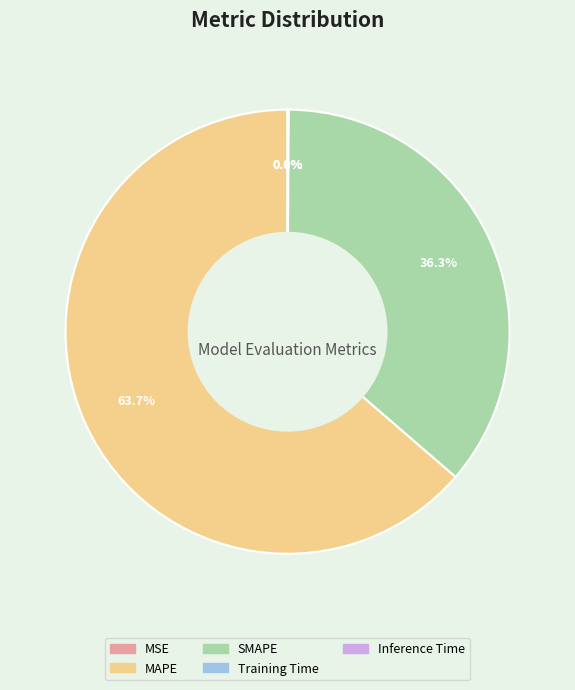

Is SMAPE the majority of the pie?

No